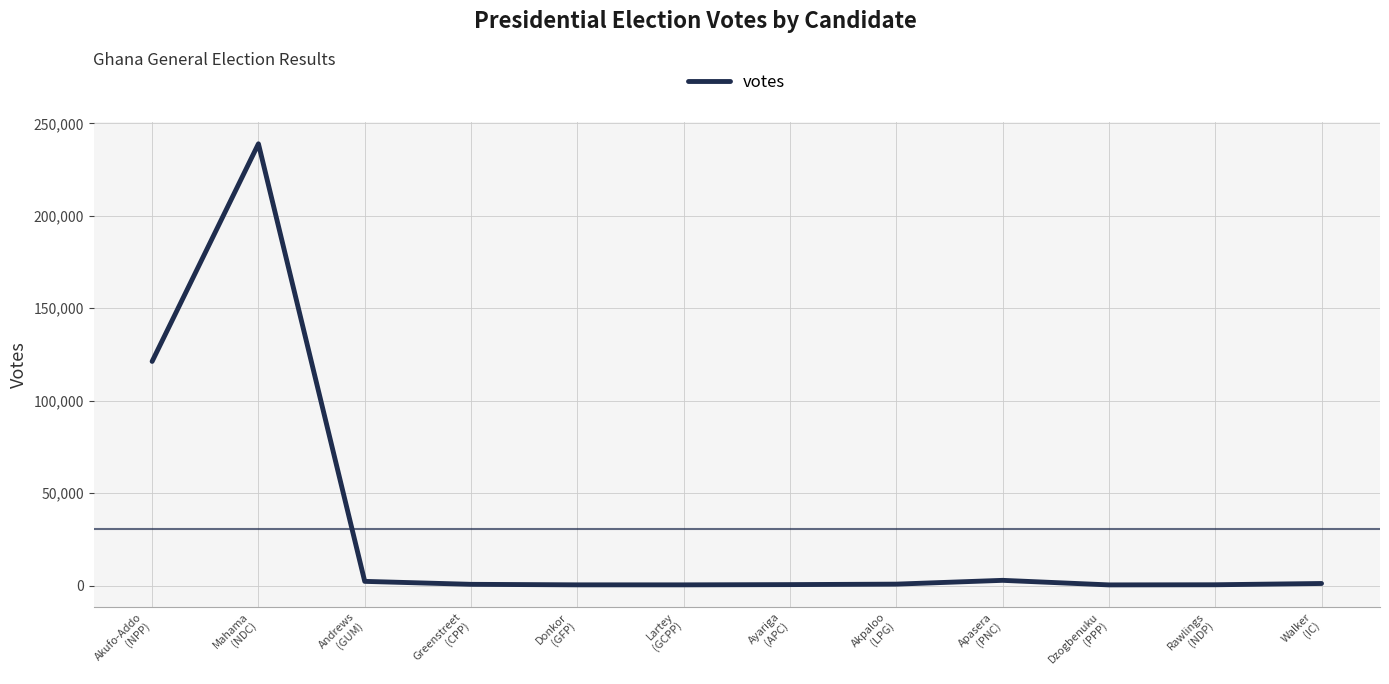

What is the greatest value displayed?

238972